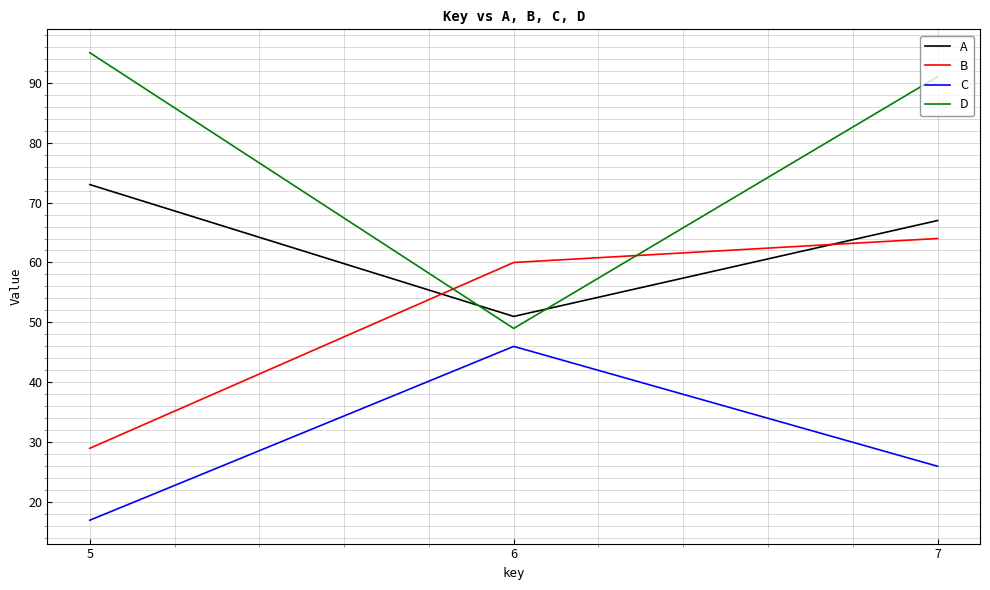

Does the chart display data point markers on the line(s)?

No